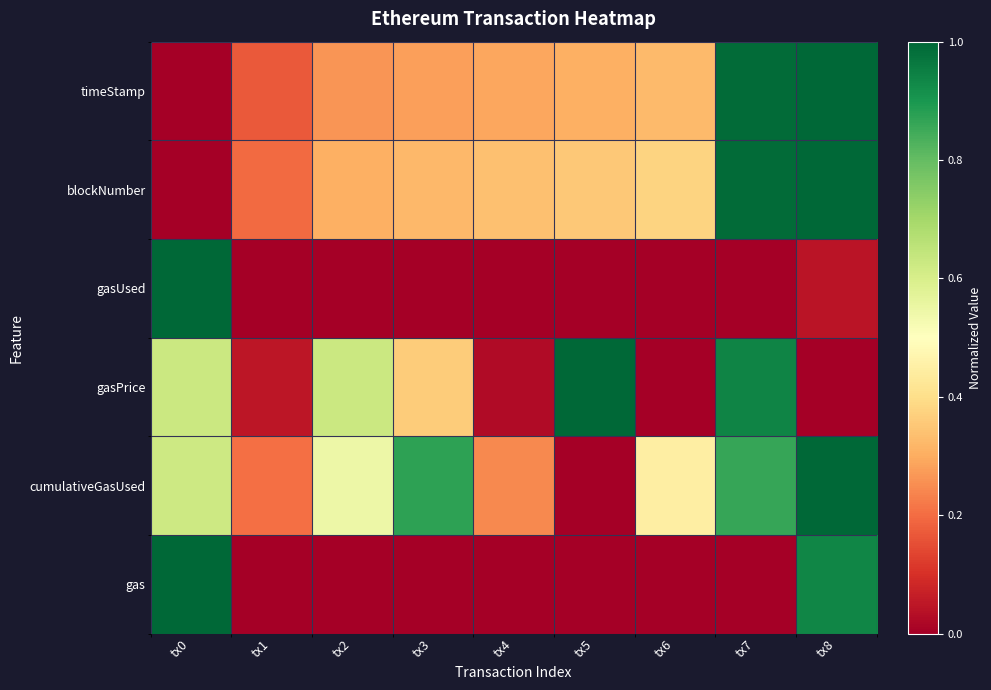

Which has a higher value, tx3 or tx1?

tx3